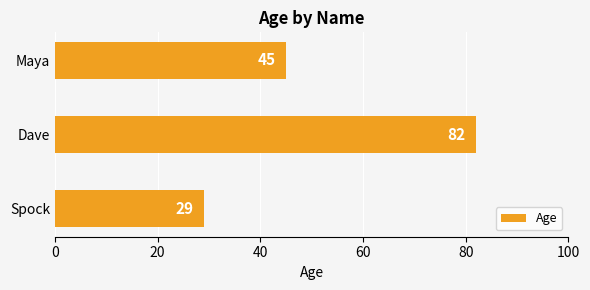

Which category has the highest value across all series?

Dave